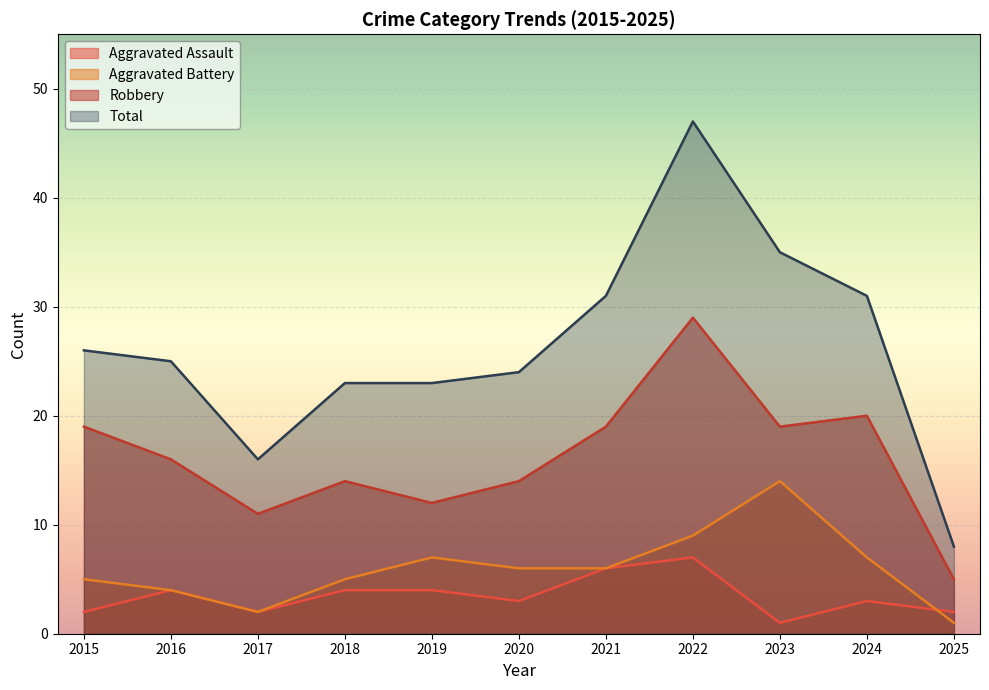

At 2023, list the series in order from largest to smallest.

Total, Robbery, Aggravated Battery, Aggravated Assault